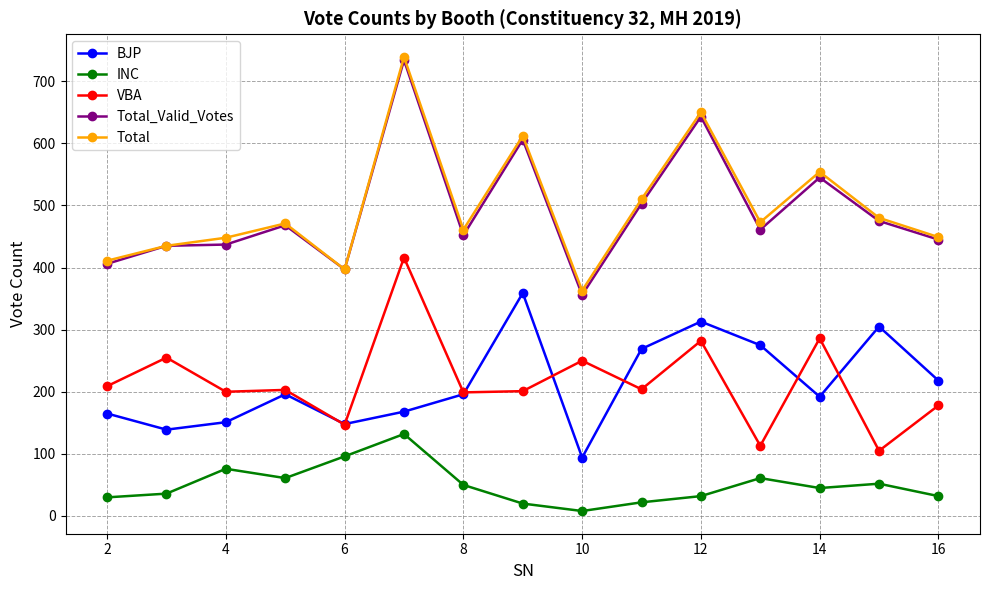

Which series has the largest range (max minus min)?

Total_Valid_Votes